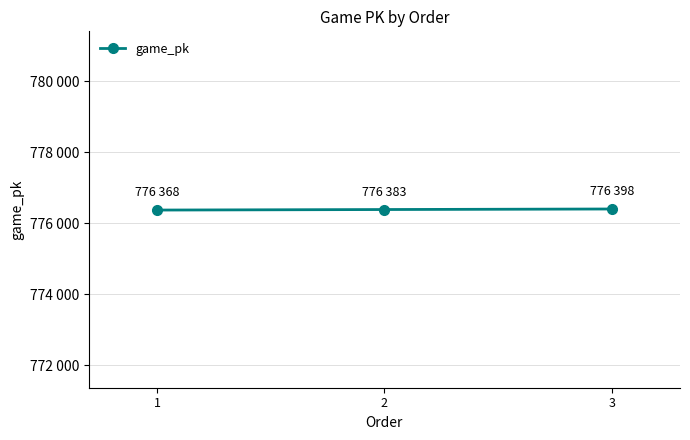

Approximately how many times larger is the value at 2 compared to 3?

1.0